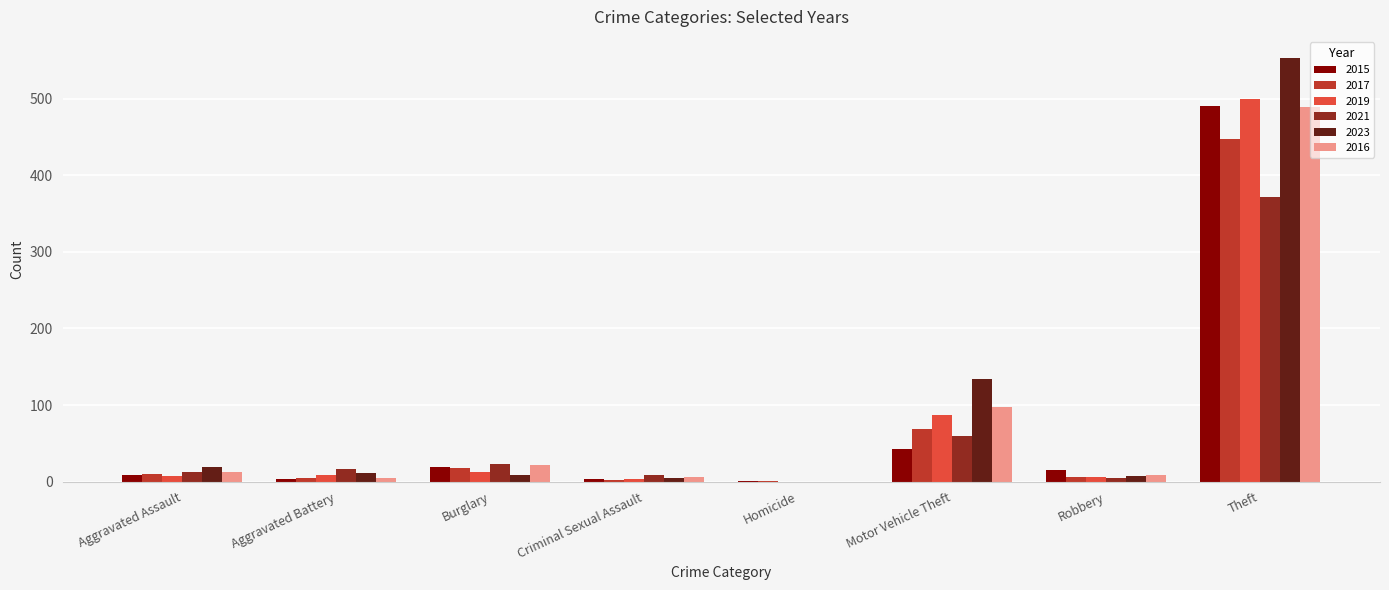

At which label is 2017 closest to 224?

Motor Vehicle Theft